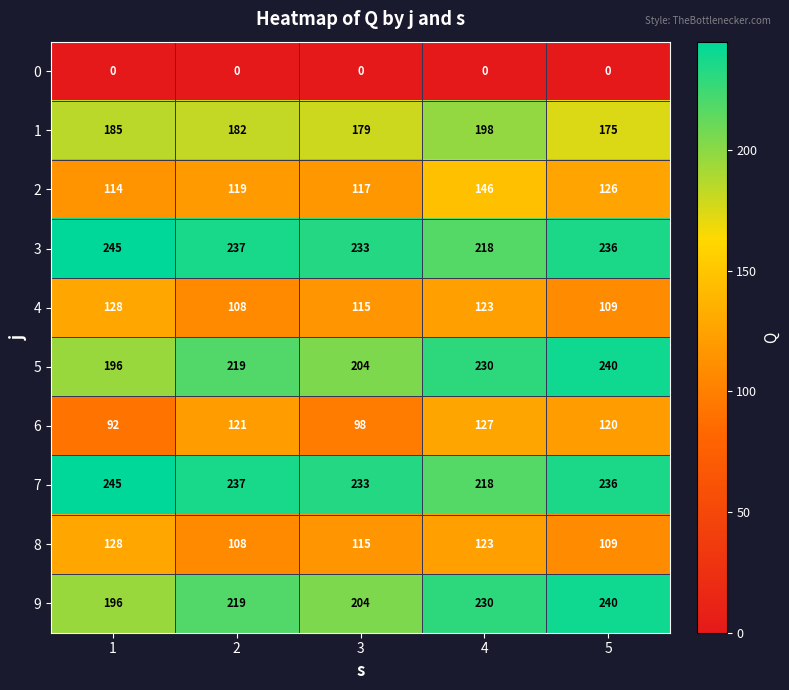

Which label corresponds to the largest value in the chart?

1